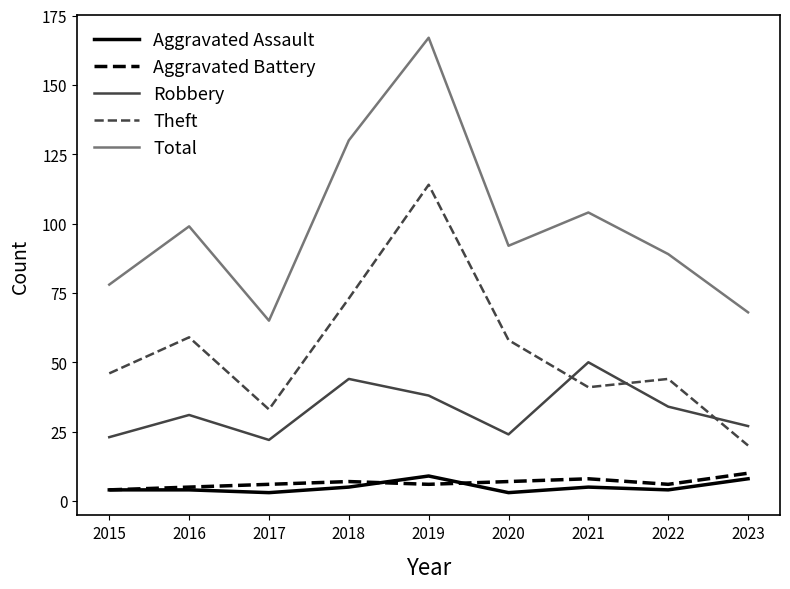

True or false: Aggravated Battery and Theft cross at least once.

False